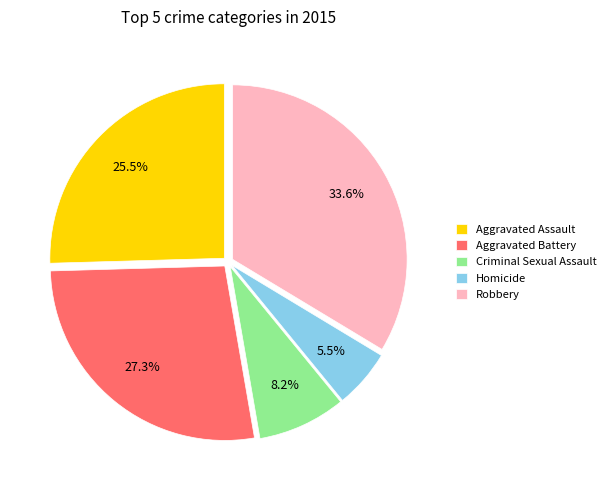

Does Homicide account for over 50% of the chart?

No